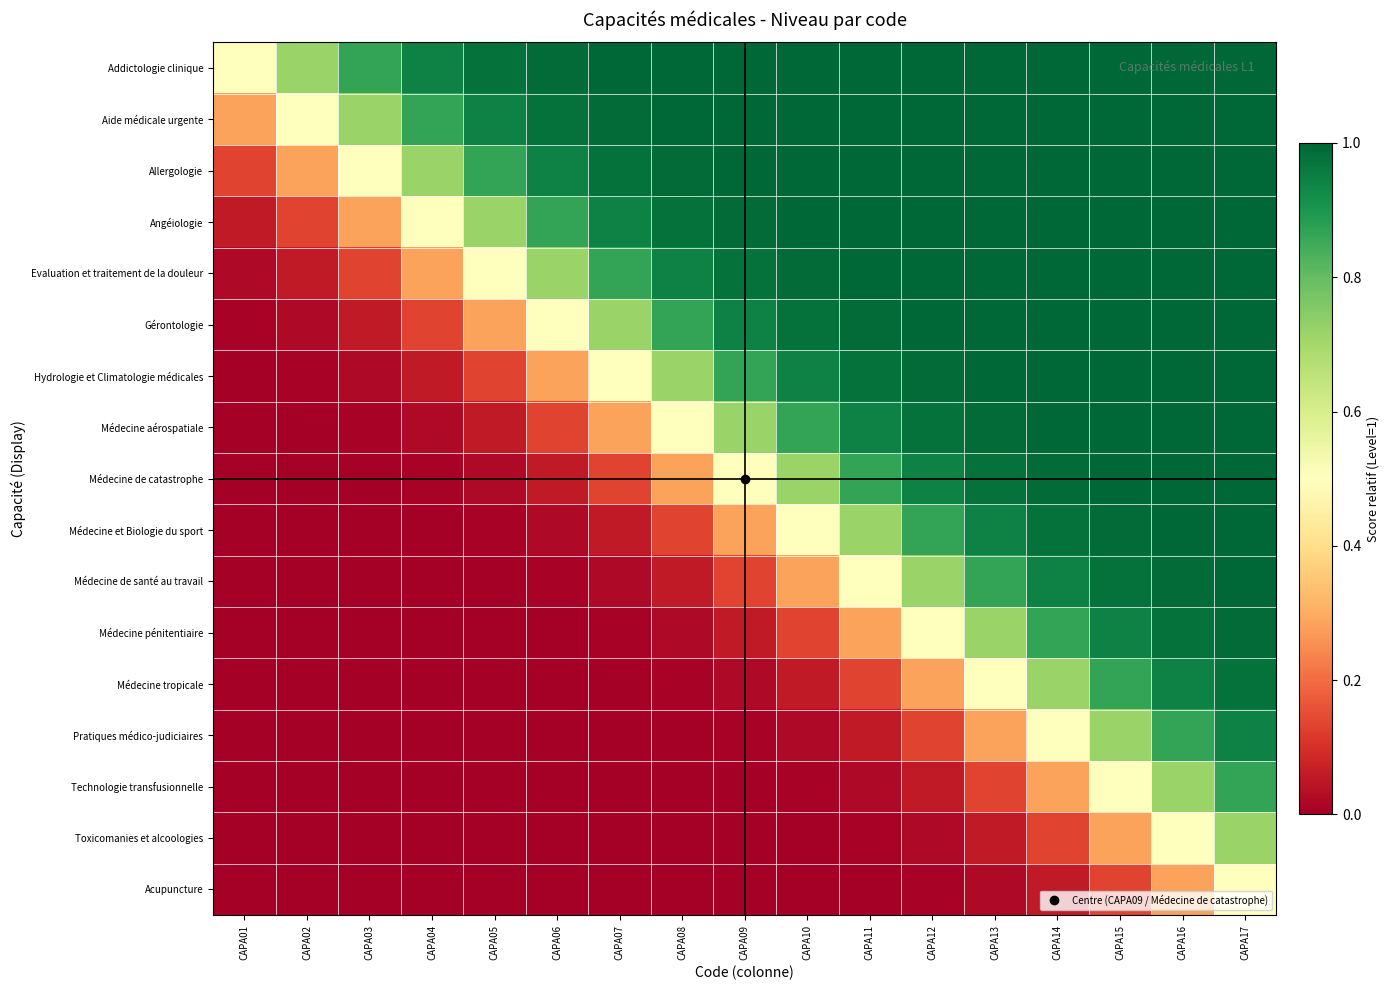

Rank the series by their maximum value, from highest to lowest.

Addictologie clinique, Aide médicale urgente, Allergologie, Angéiologie, Evaluation et traitement de la douleur, Gérontologie, Hydrologie et Climatologie médicales, Médecine aérospatiale, Médecine de catastrophe, Médecine et Biologie du sport, Médecine de santé au travail, Médecine pénitentiaire, Médecine tropicale, Pratiques médico-judiciaires, Technologie transfusionnelle, Toxicomanies et alcoologies, Acupuncture